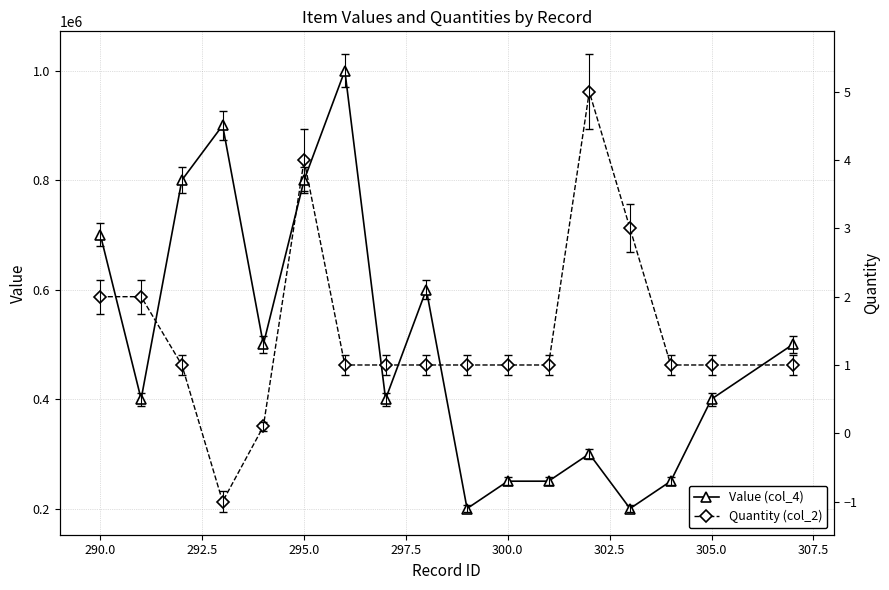

True or false: Quantity (col_2) and Value (col_4) cross at least once.

False